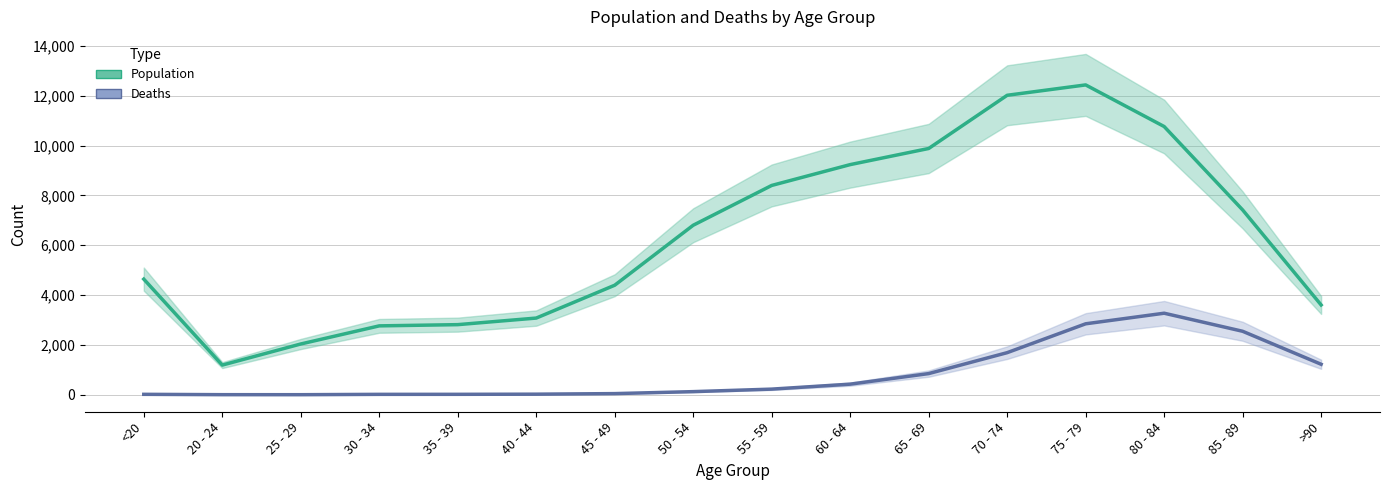

The Population (mid) series shows 1885 at 20 - 24. True or false?

False